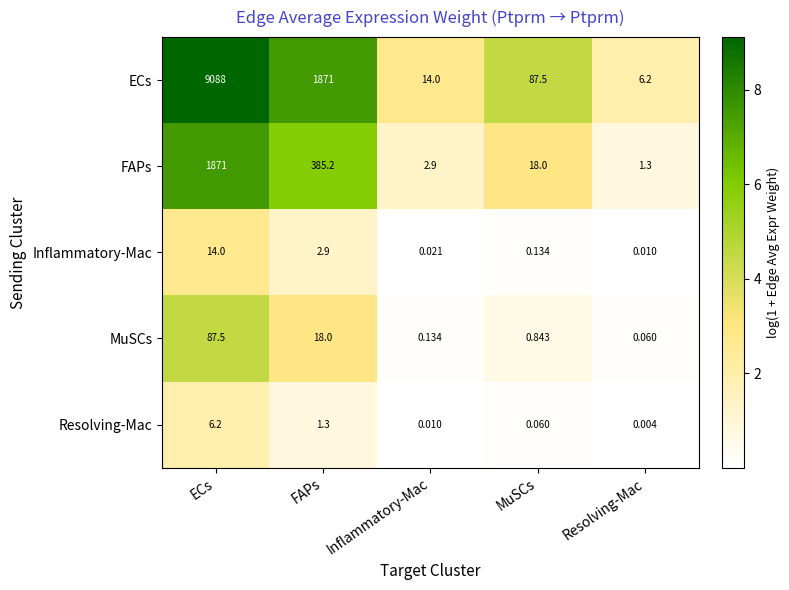

At which label does FAPs first exceed 18?

ECs